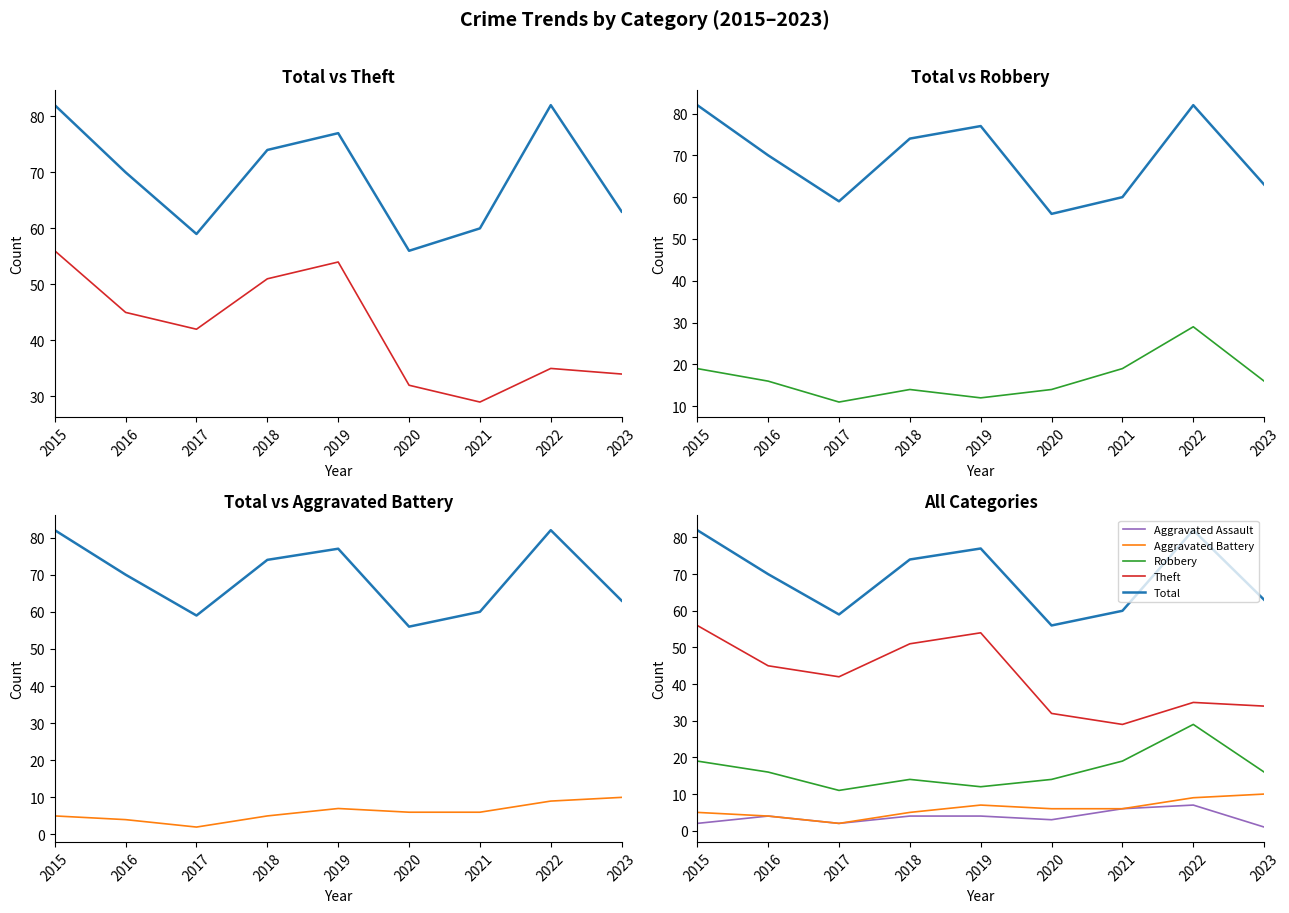

True or false: Aggravated Assault and Total intersect in this chart.

False